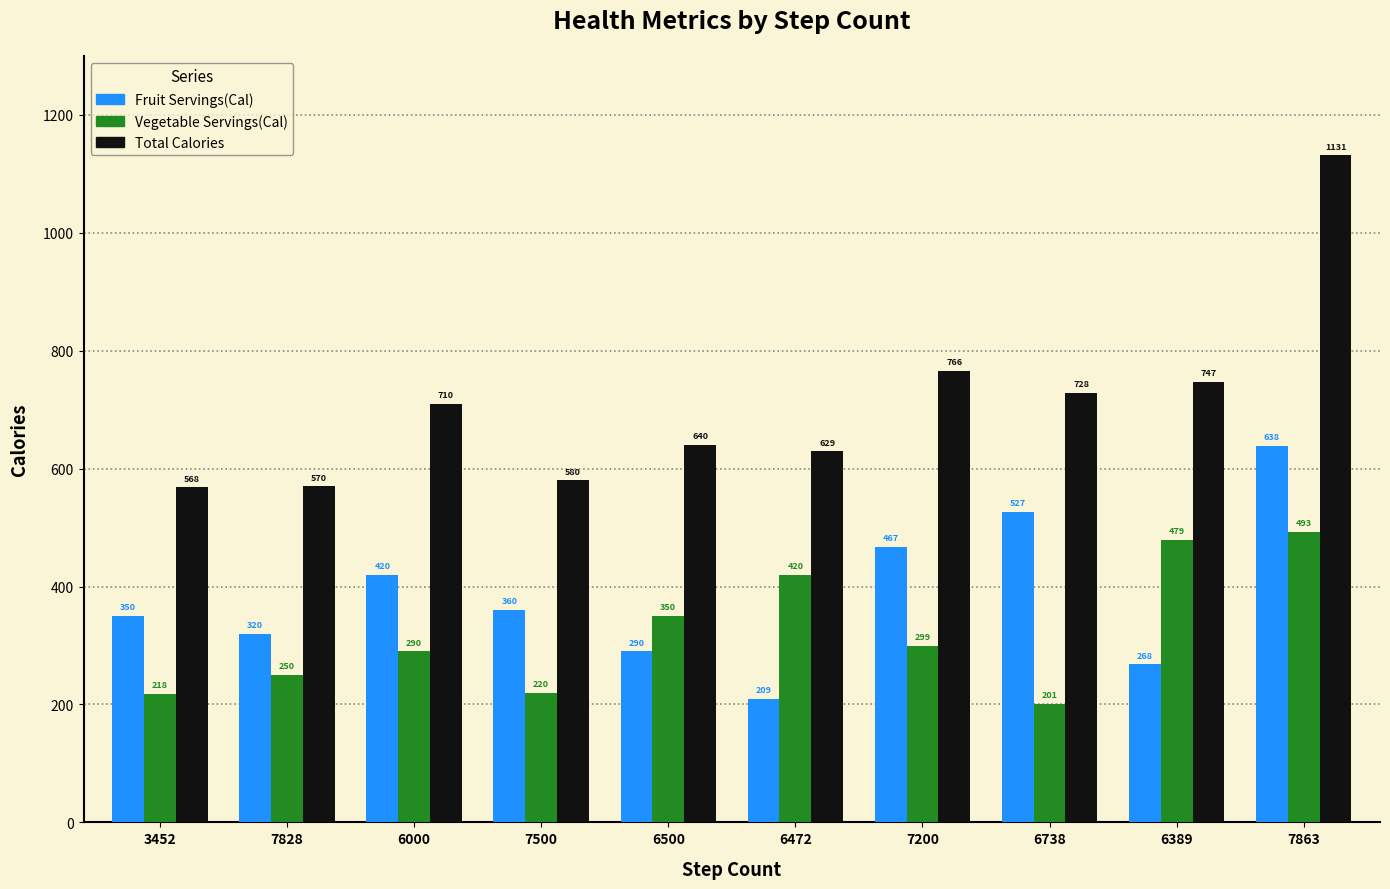

What is the spread (max minus min) of values at 6389?

479